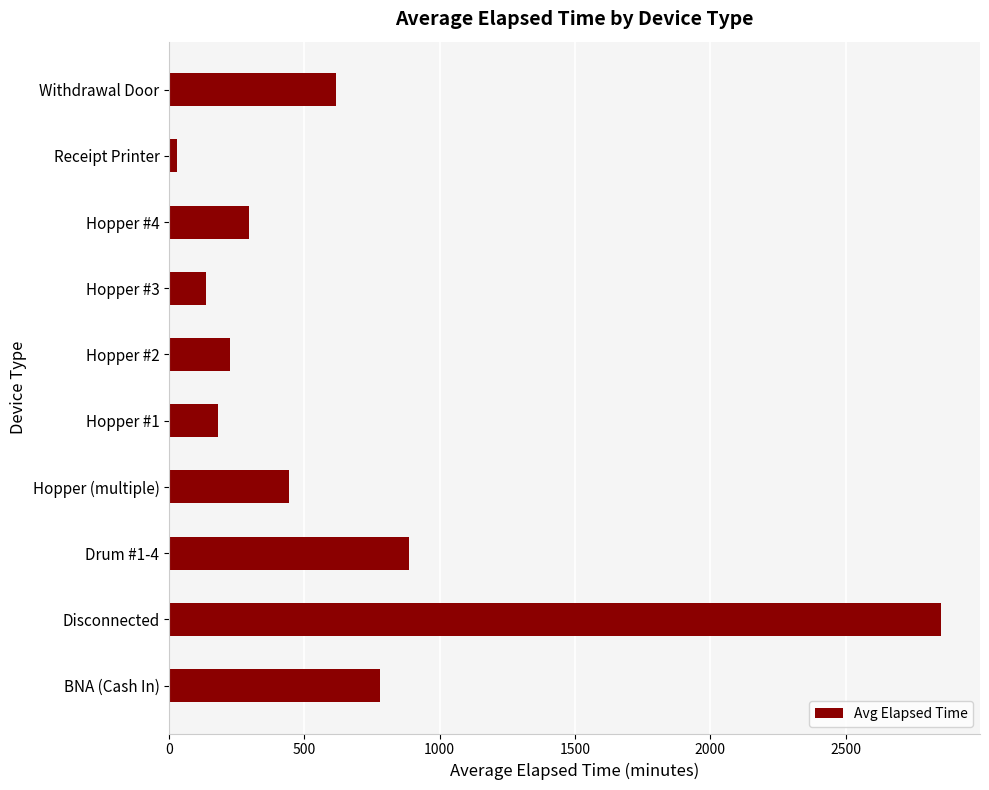

The chart shows a value of 443 at Hopper (multiple). True or false?

True